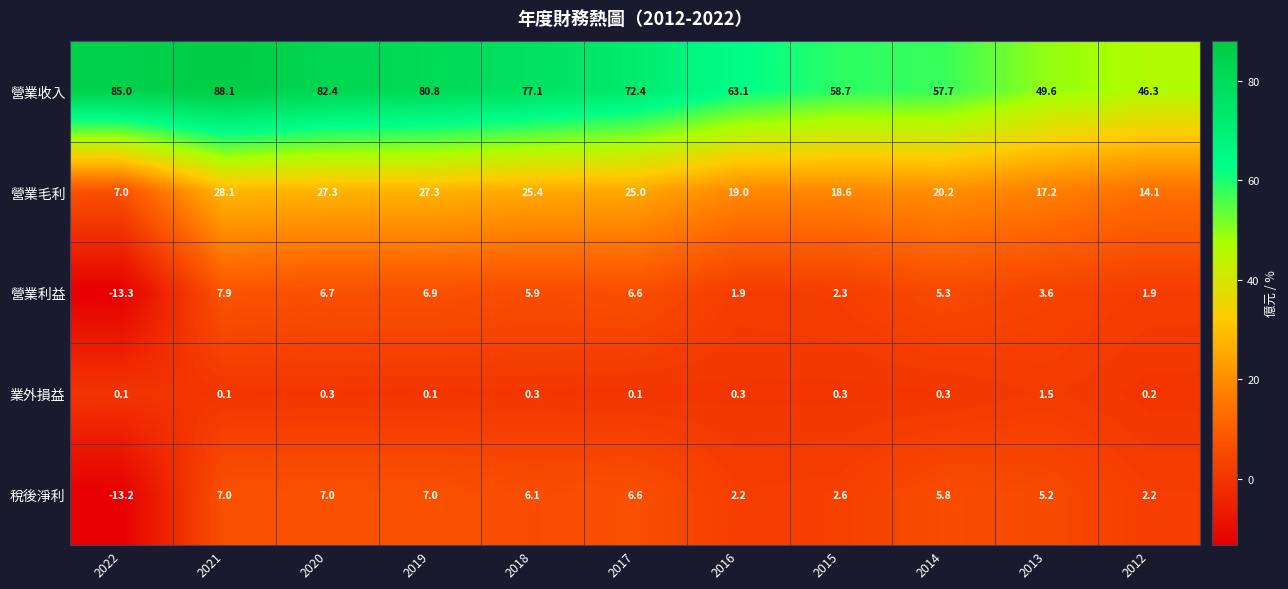

The value of 營業毛利 at 2013 is 27.3. True or false?

False